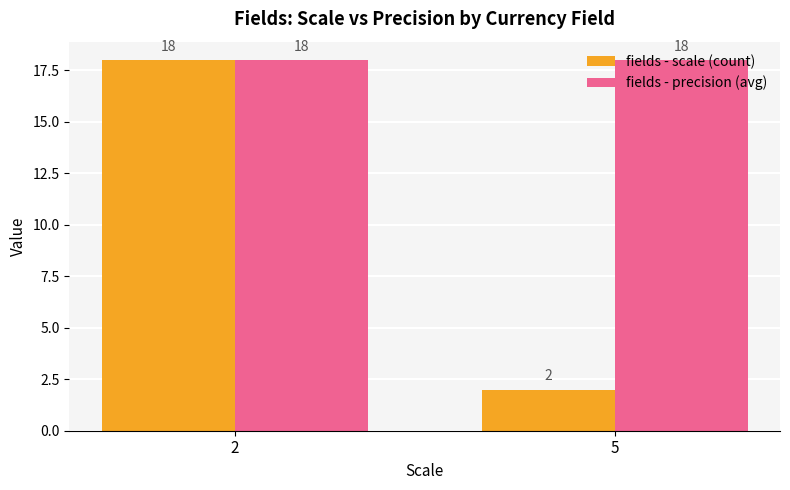

What is the difference between the maximum and minimum values in the fields - scale (count) series?

16